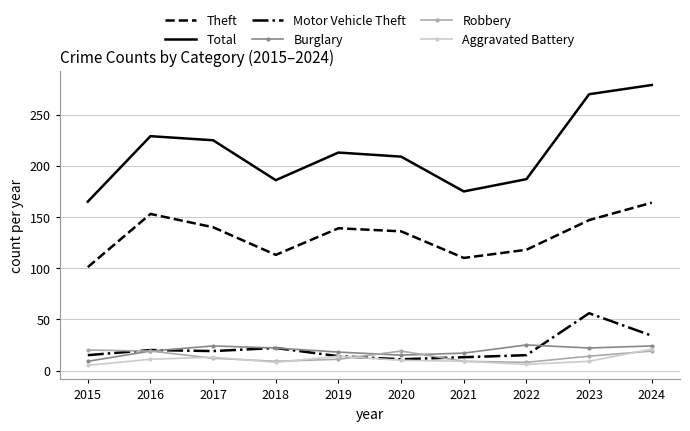

What is the total value across all series at 2023?

518